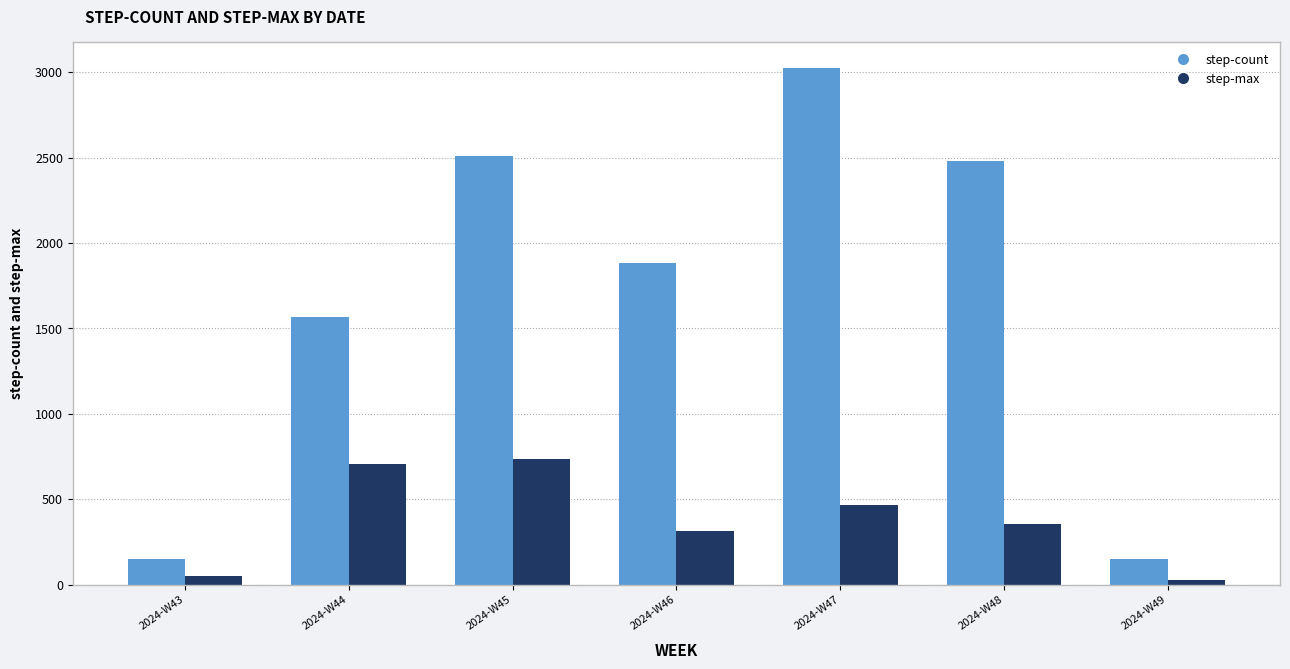

Which series has the largest range (max minus min)?

step-count